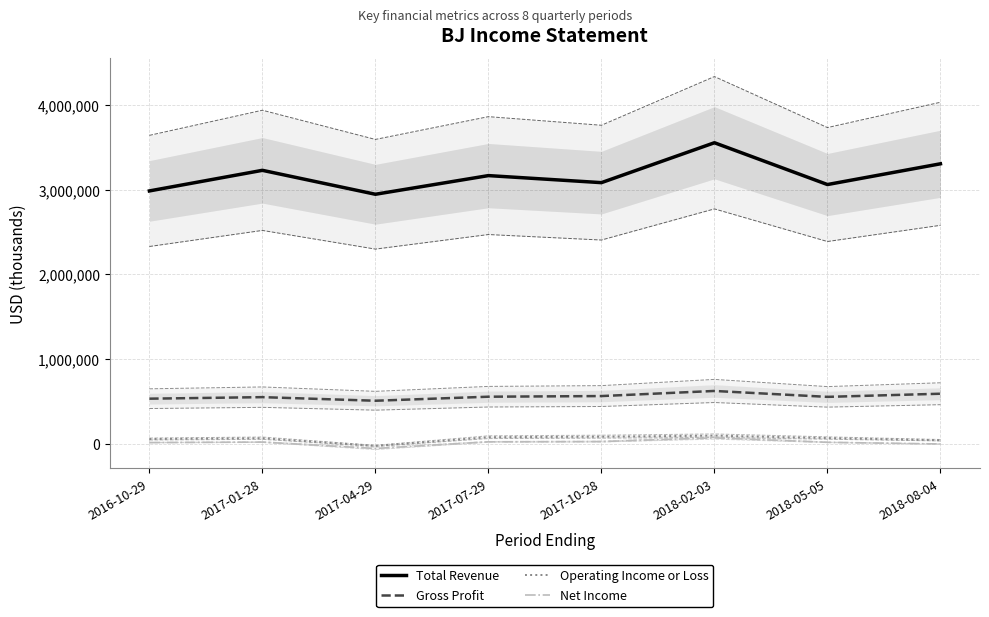

The value of Operating Income or Loss at 2017-10-28 is 32826. True or false?

False